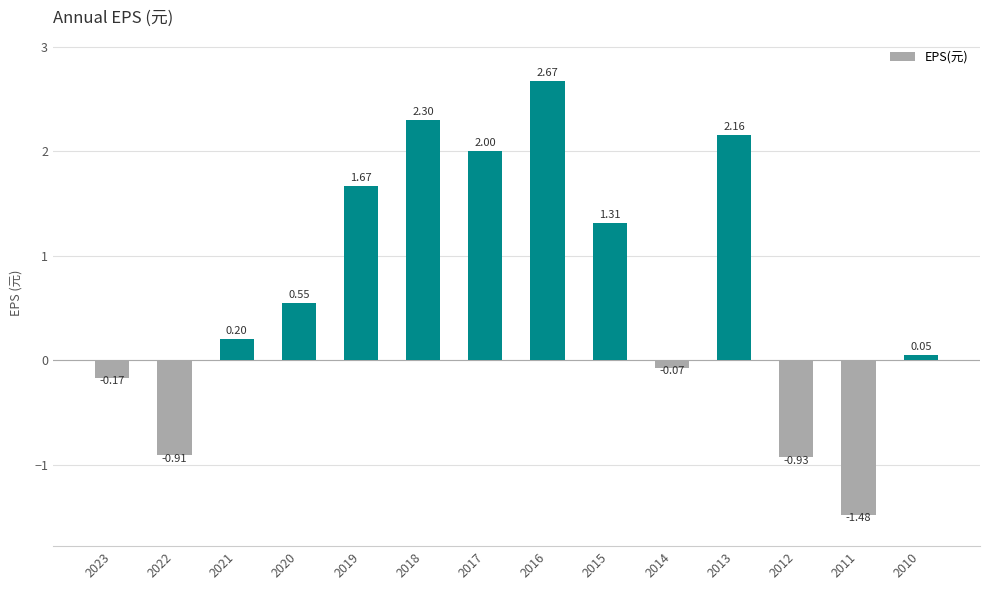

List the labels in order of value, largest first.

2016, 2018, 2013, 2017, 2019, 2015, 2020, 2021, 2010, 2014, 2023, 2022, 2012, 2011